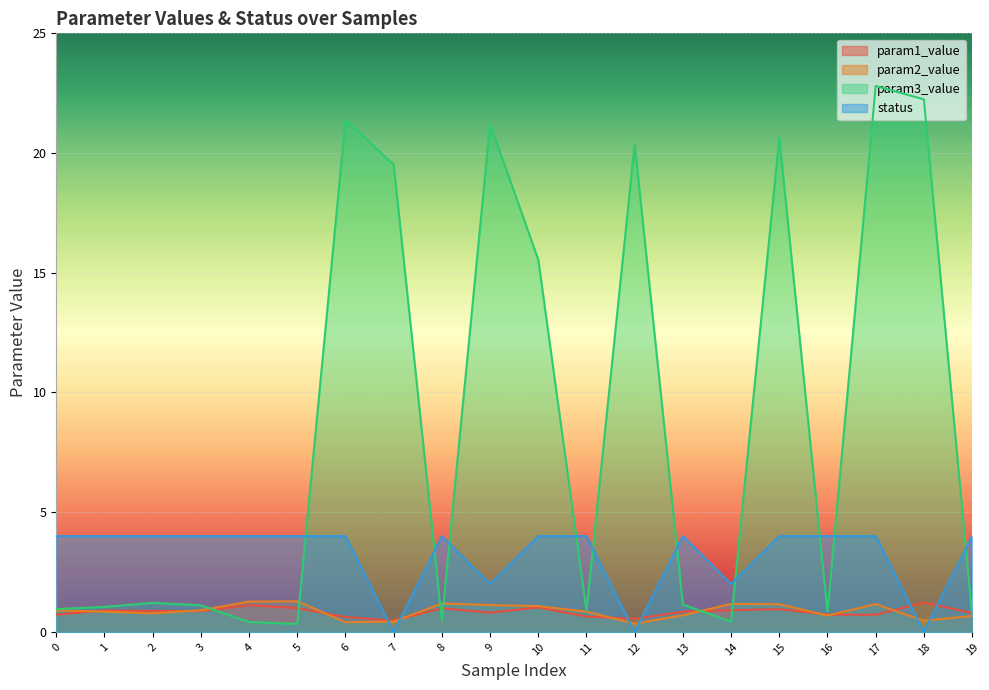

What are all the series names shown in the legend?

param1_value, param2_value, param3_value, status